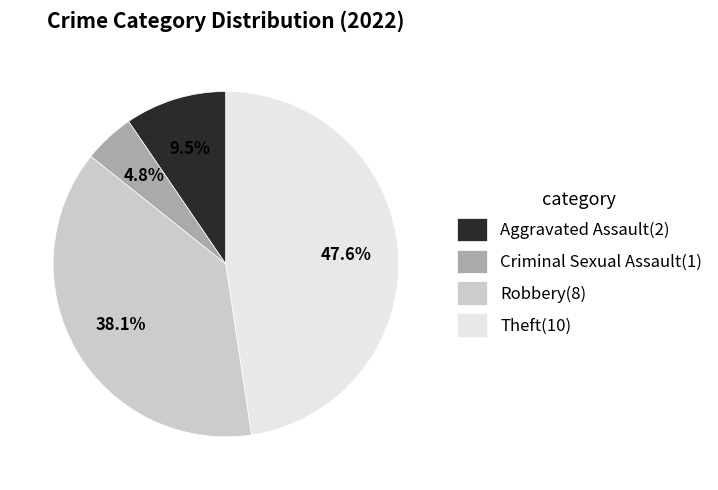

Which slice is the smallest?

Criminal Sexual Assault(1)